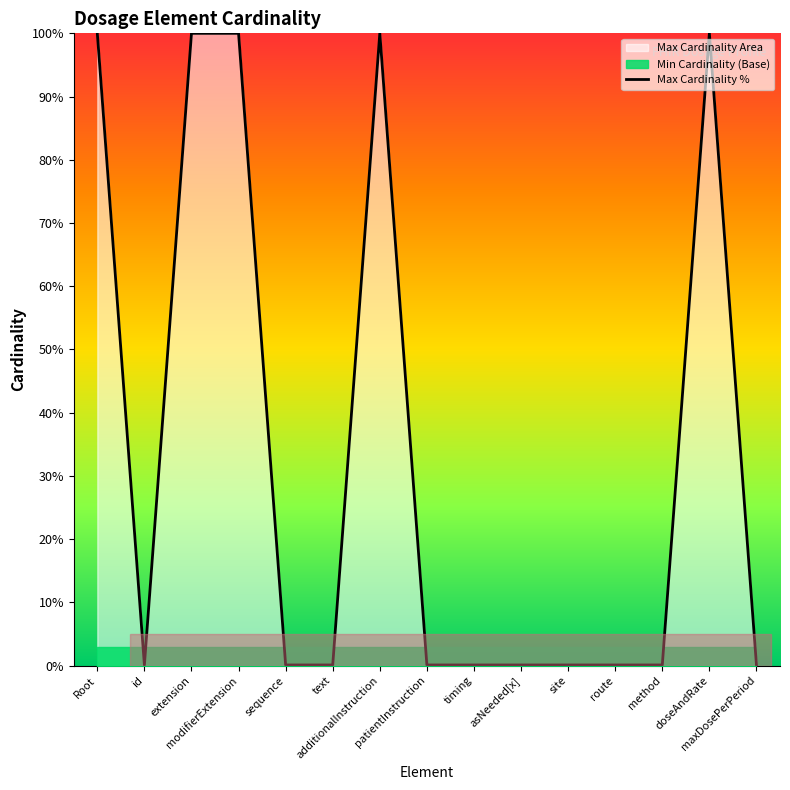

How many interior local valleys (lower than both neighbors) does the data have?

1